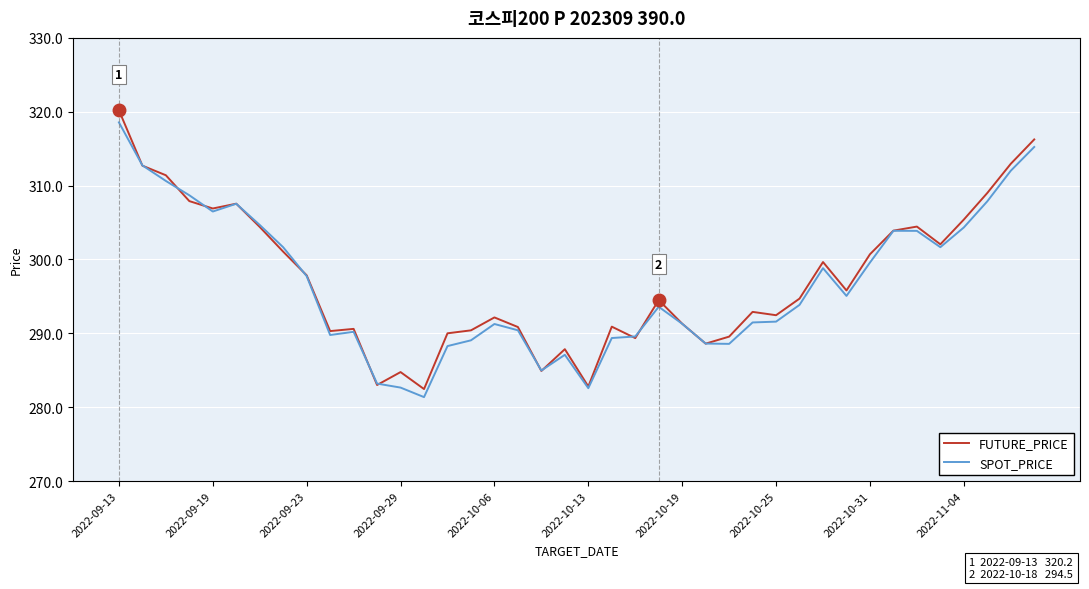

At how many categories does at least one series exceed 303?

13